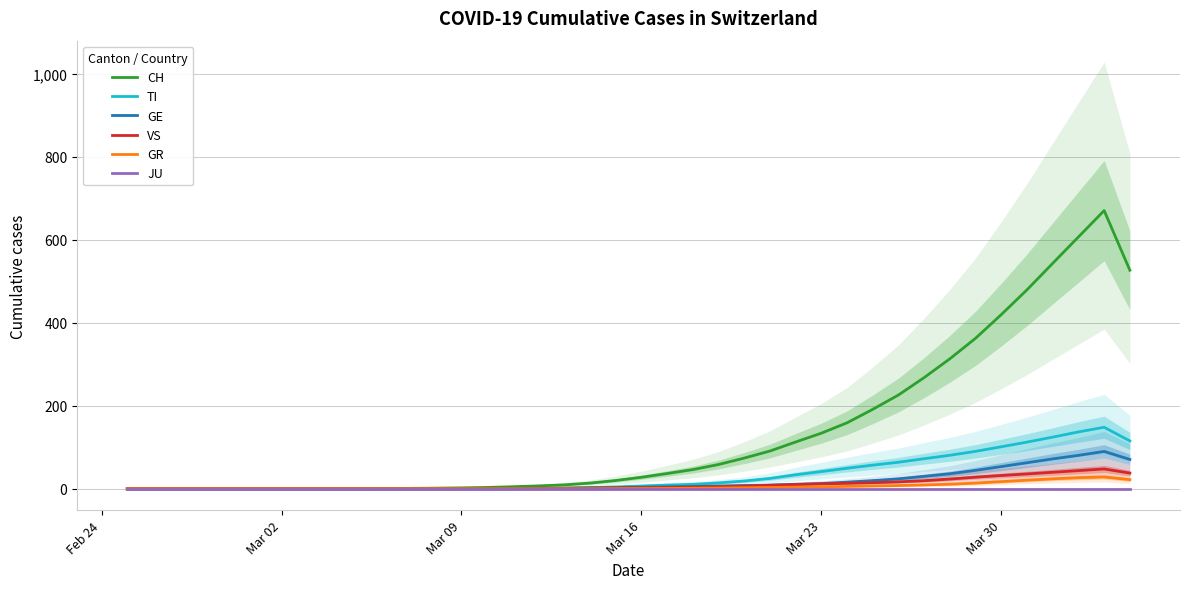

Which series has the widest spread of values?

CH